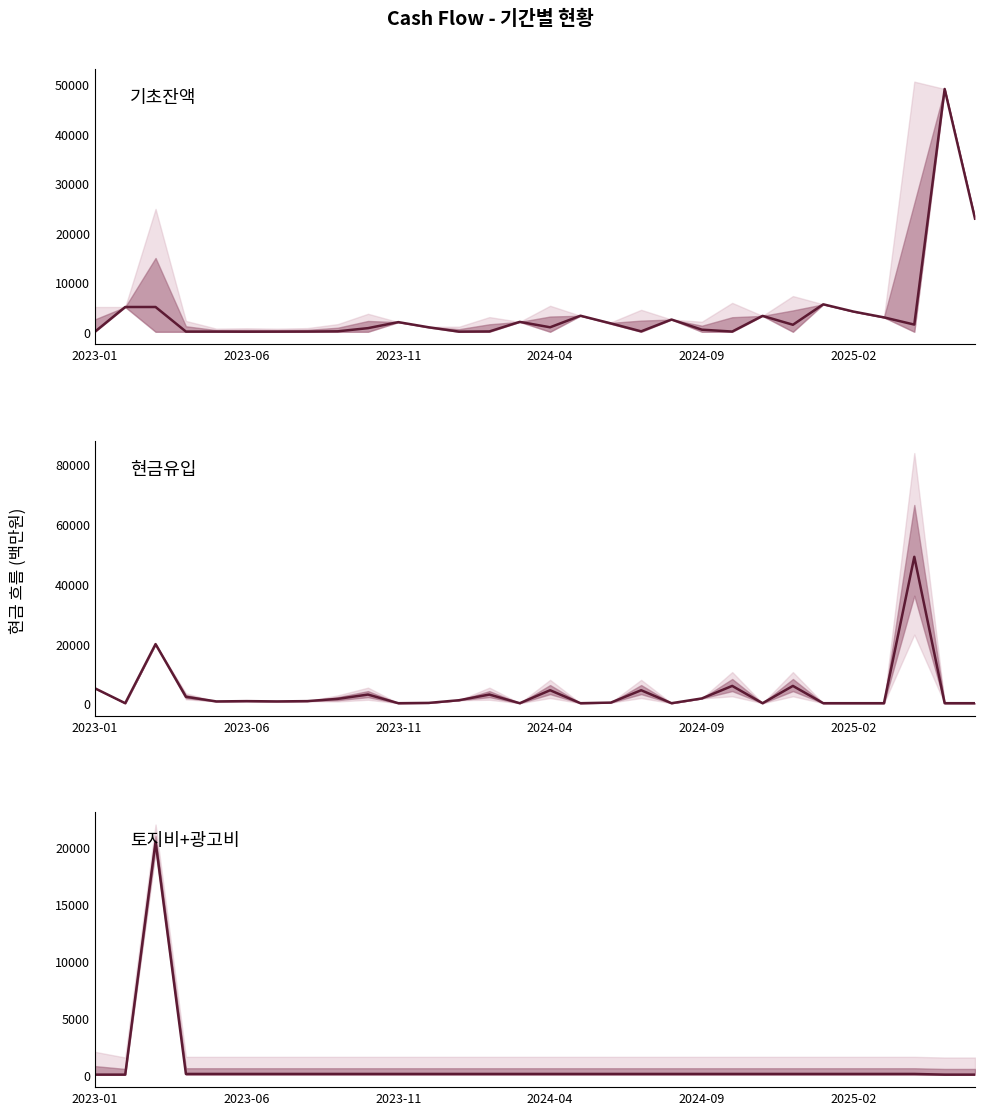

Is the value of 토지비+광고비 at 2024-04 greater than the value of 기초잔액 at 13?

No